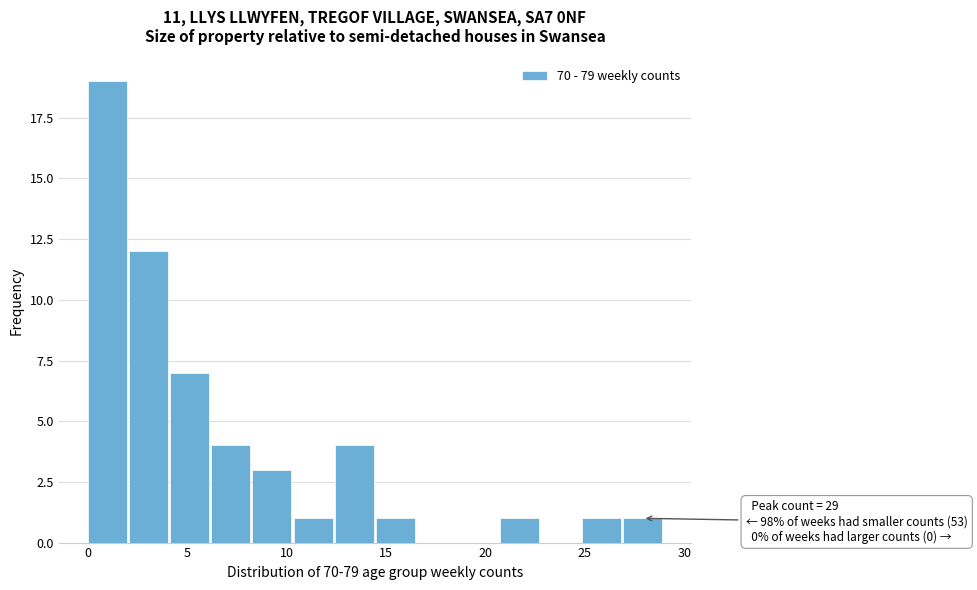

Over which range of the x-axis is the bar tallest?

0.0 to 2.0